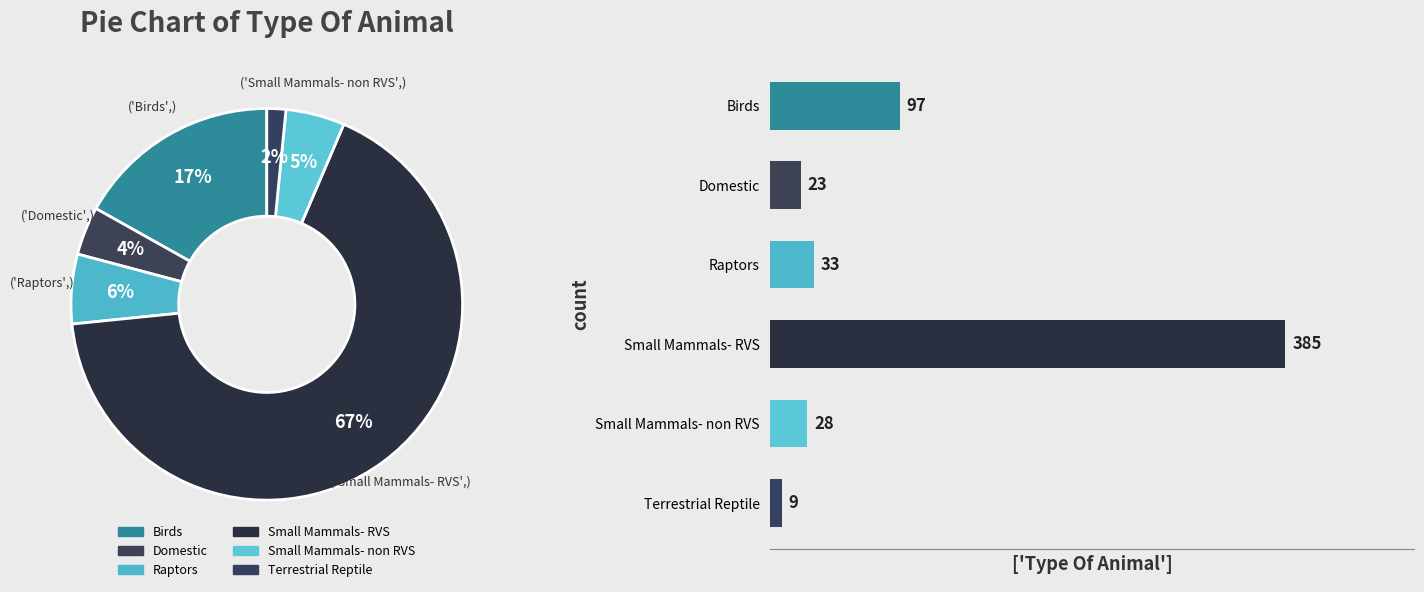

What percentage is the Small Mammals- non RVS slice, to the nearest percent?

5%